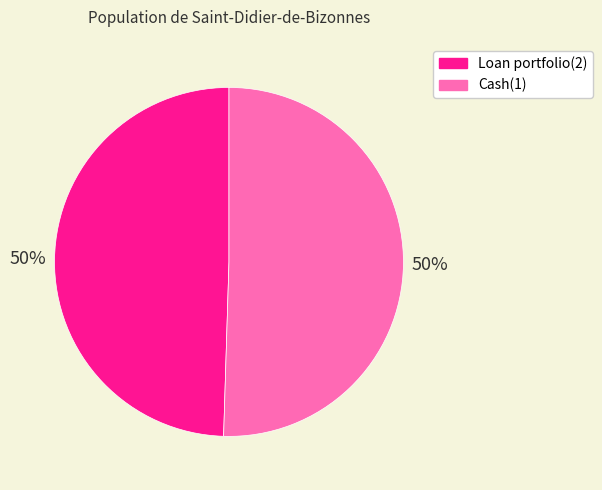

Count the number of slices in the pie.

2